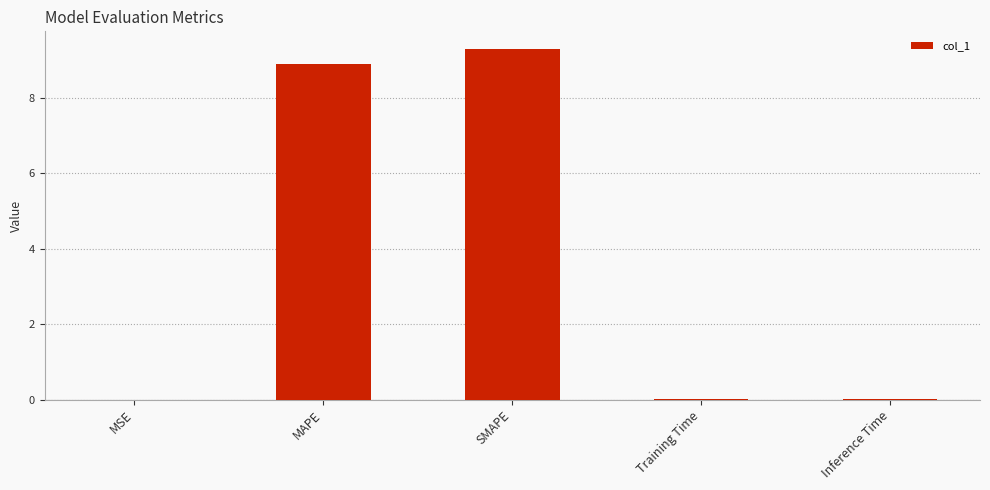

Which label corresponds to the largest value in the chart?

SMAPE